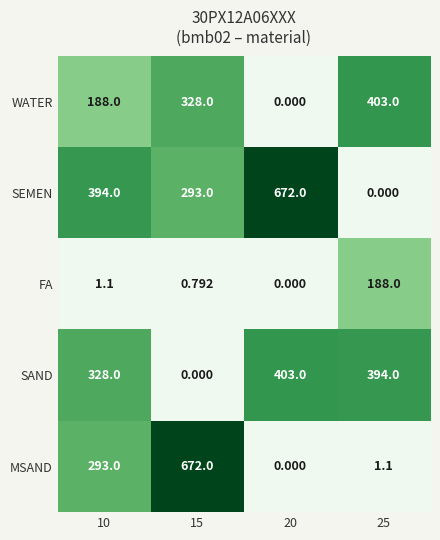

Between 10 and 25, which series saw the biggest shift?

SEMEN